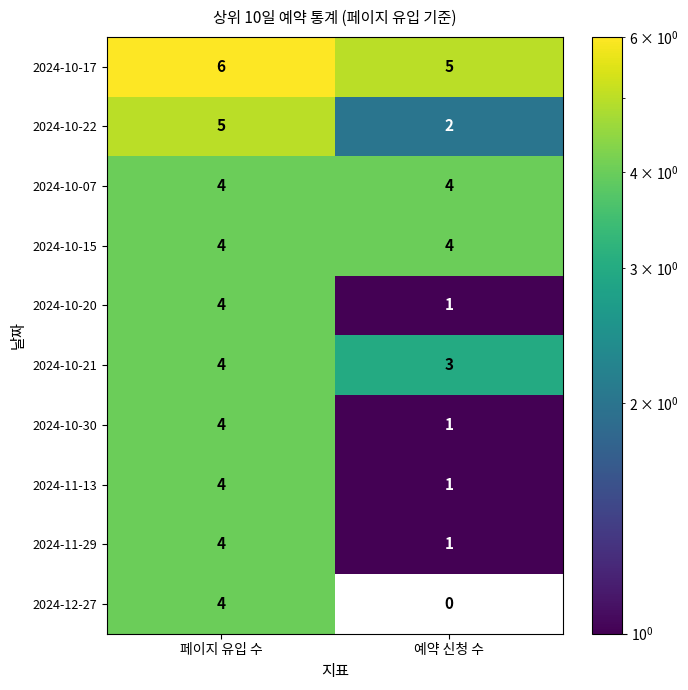

Reading right to left, list all the values displayed in this chart.

2024-10-17: 5	6
2024-10-22: 2	5
2024-10-07: 4	4
2024-10-15: 4	4
2024-10-20: 1	4
2024-10-21: 3	4
2024-10-30: 1	4
2024-11-13: 1	4
2024-11-29: 1	4
2024-12-27: 0	4